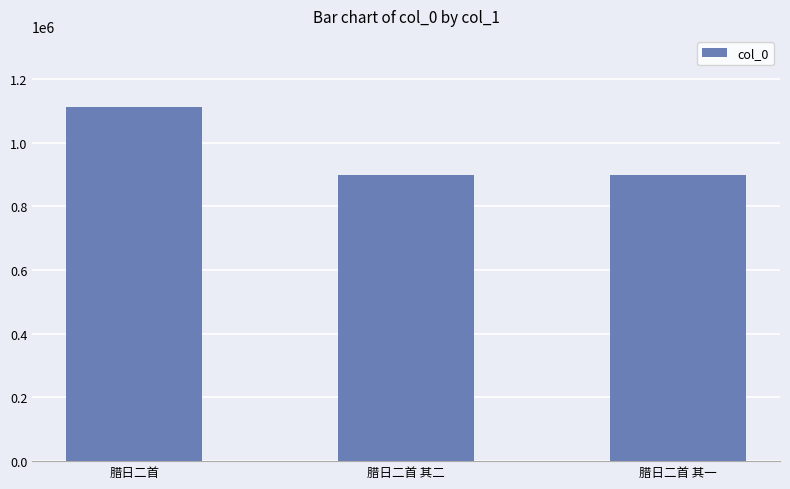

The value at 腊日二首 其二 is 224845. True or false?

False